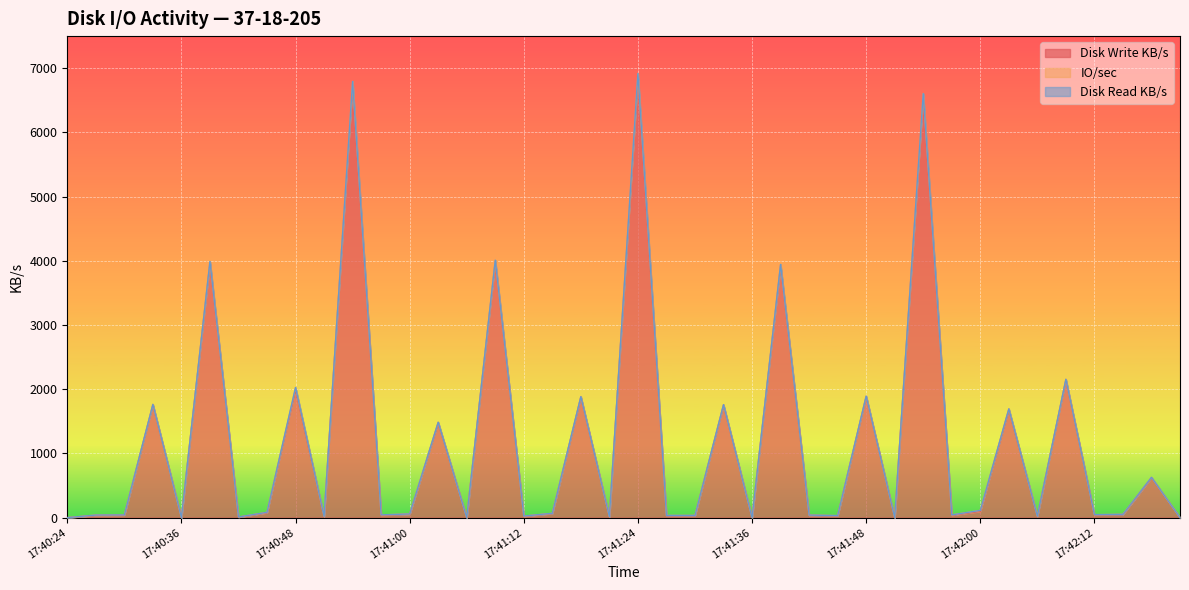

Does the chart display data point markers on the line(s)?

No